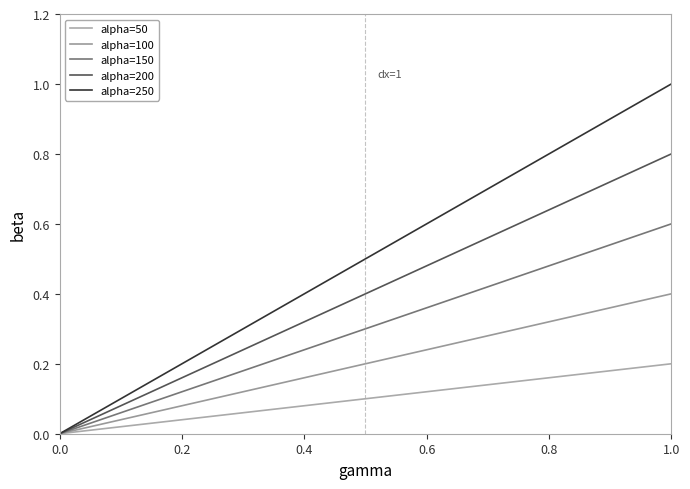

True or false: alpha=100 and alpha=50 cross at least once.

False